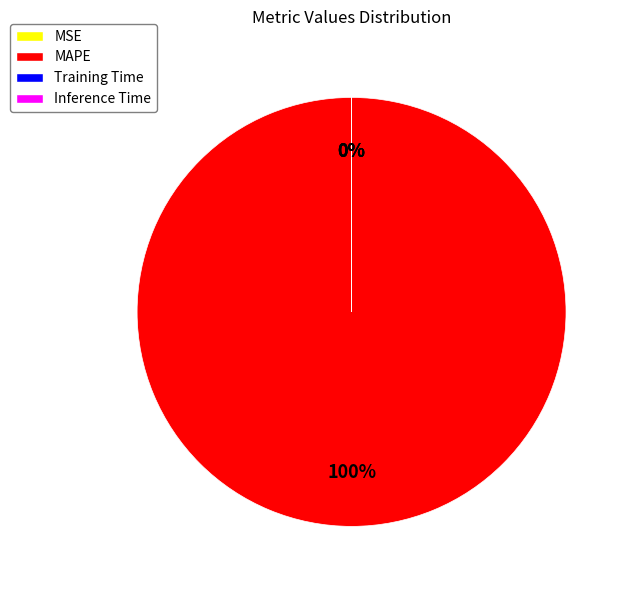

To the nearest percent, what portion does MAPE represent?

100%